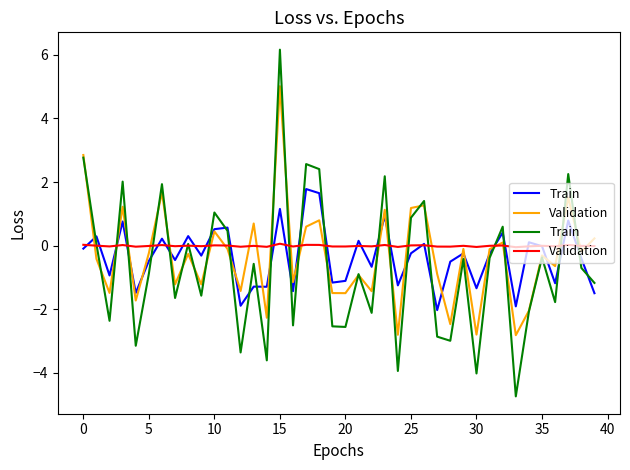

Rank the series by their maximum value, from highest to lowest.

Train, Validation